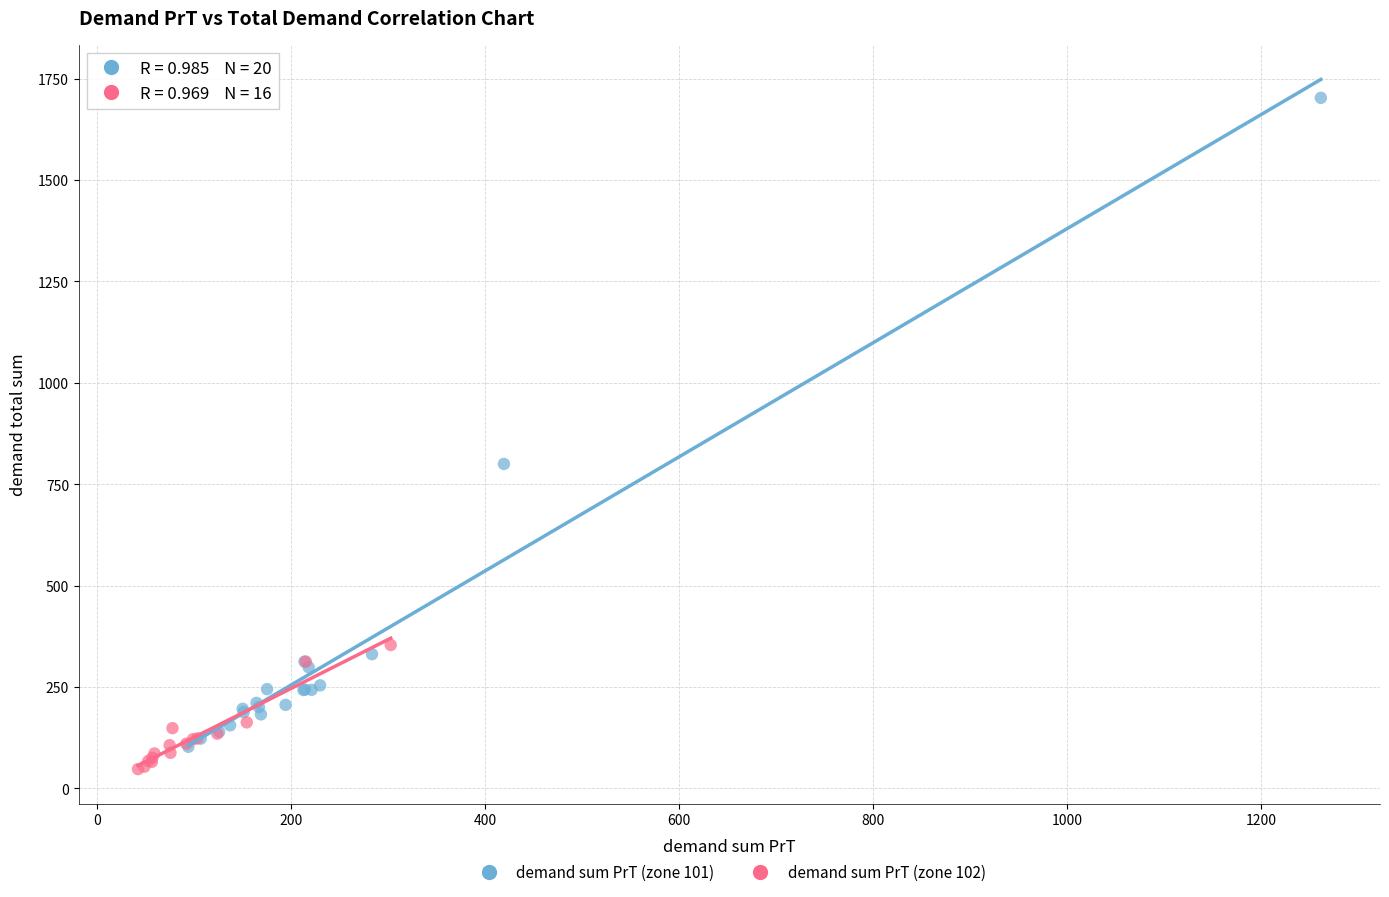

What are all the series names shown in the legend?

demand sum PrT (zone 101), demand sum PrT (zone 102)